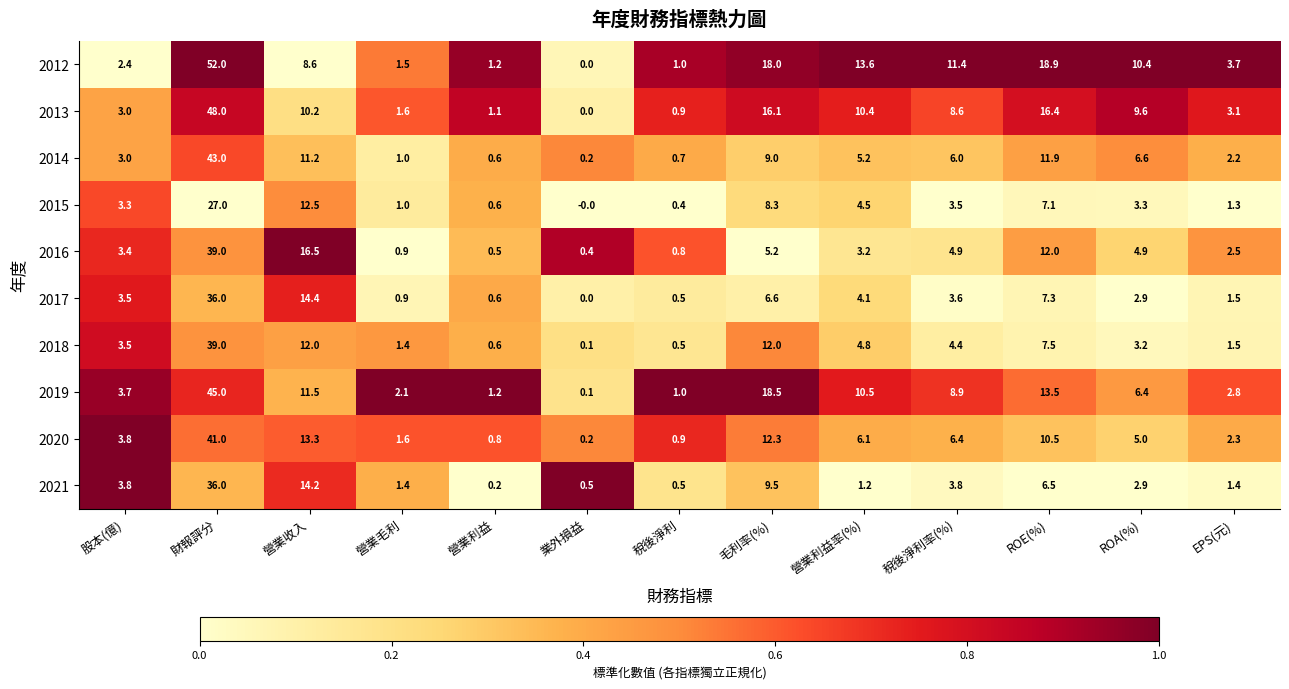

What is the difference between the second highest and second lowest values in the 2020 series?

12.5